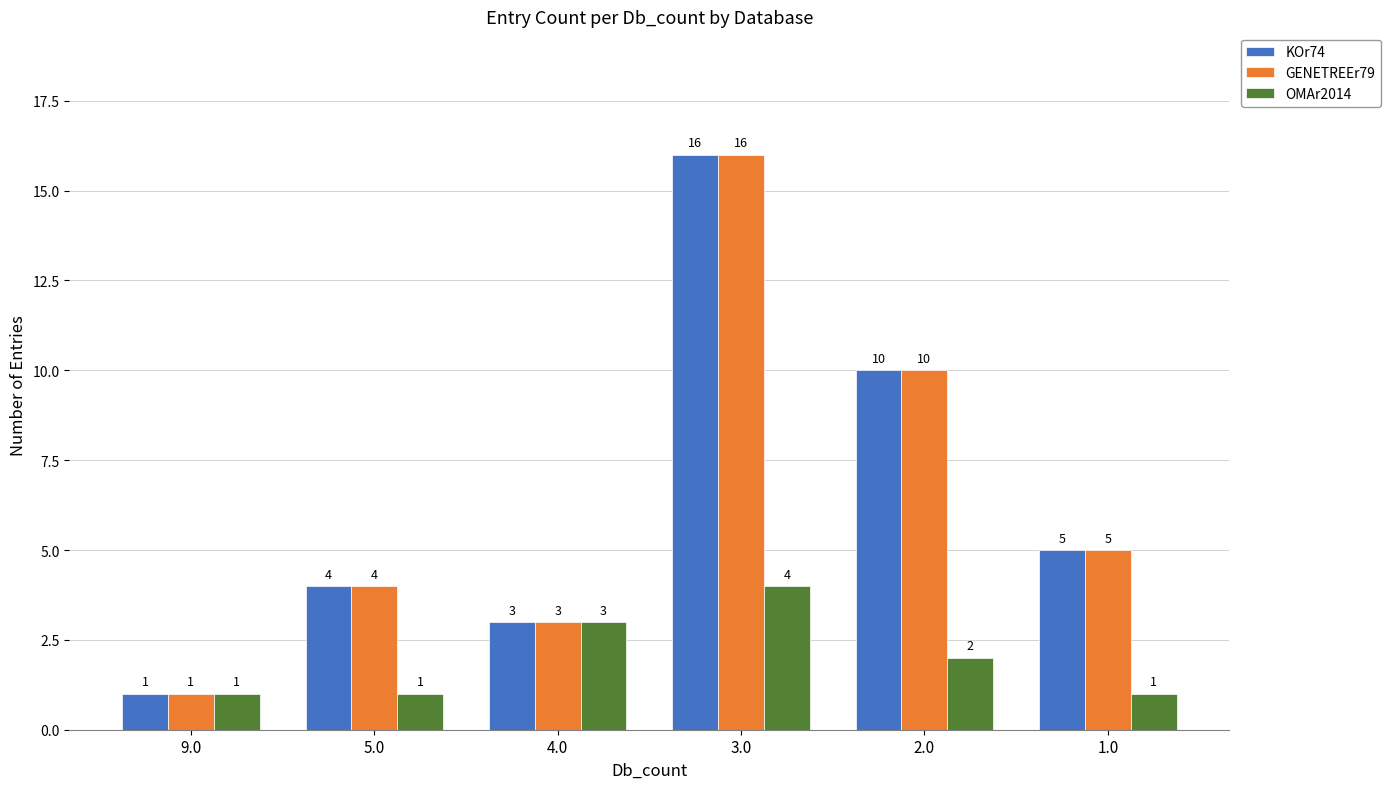

True or false: OMAr2014 has a value of 1 at 5.0.

True